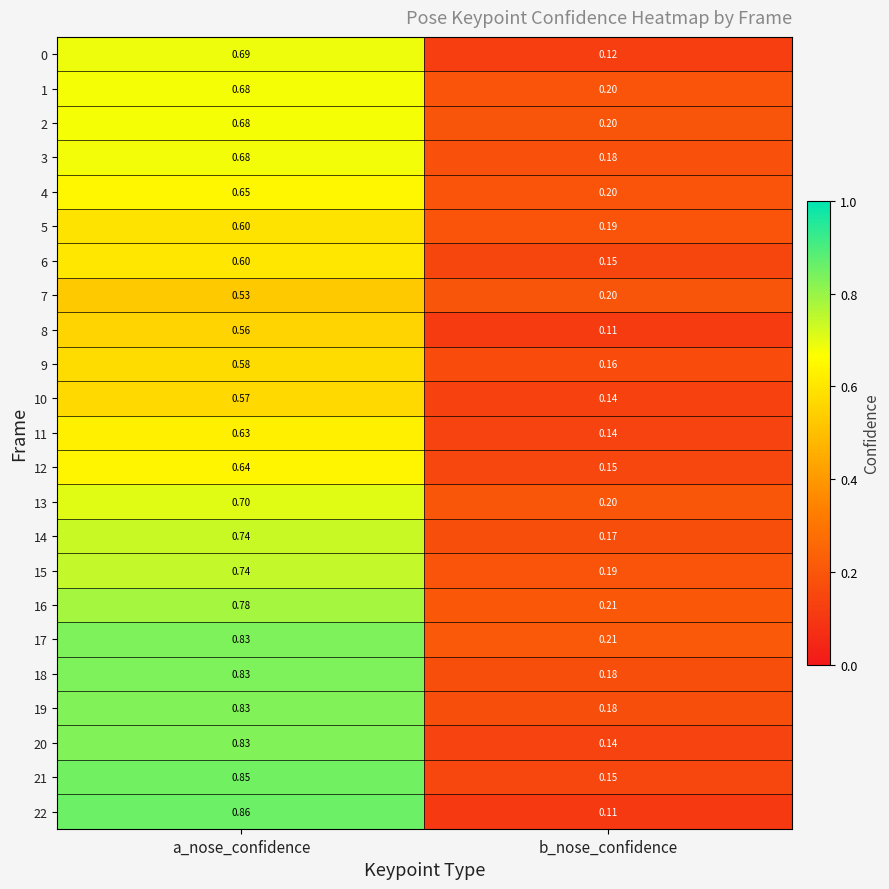

At which label is 19 closest to 0?

b_nose_confidence